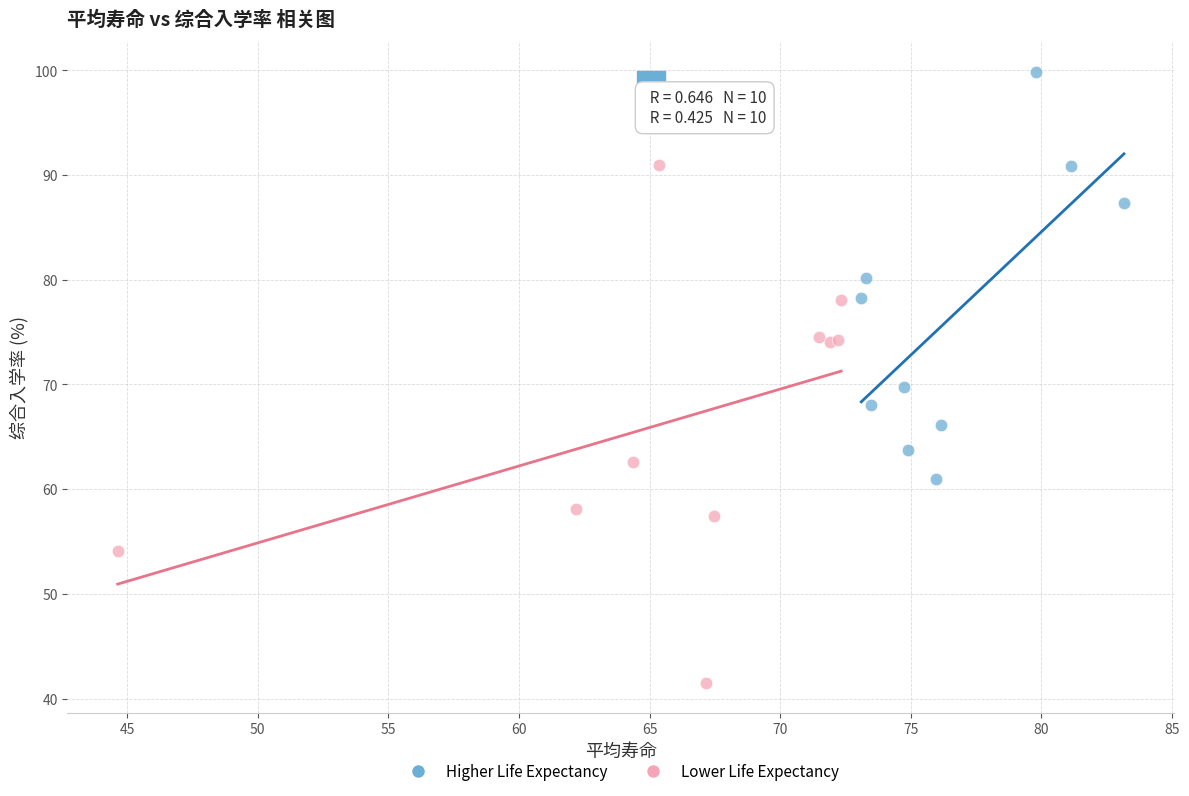

Which series reaches the minimum Y coordinate?

Lower Life Expectancy